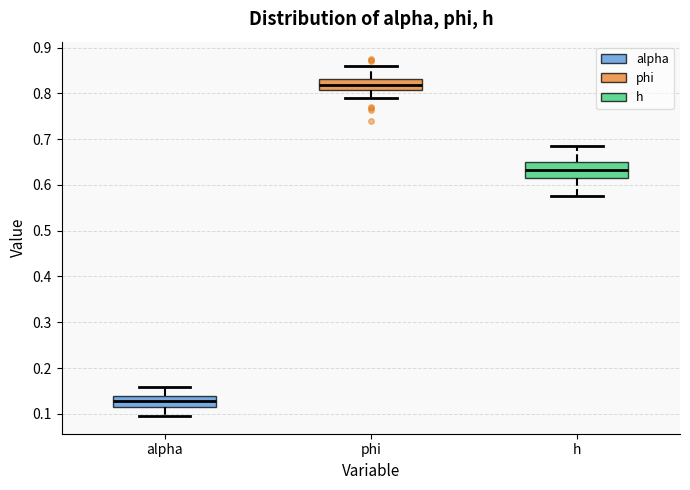

Reading left to right, read every box against the y-axis: the position of its median line, the range the box covers, and the ends of its whiskers. The values are not printed on the chart, so give them approximately, as read against the axis.

alpha: median 0.13, box 0.12 to 0.14, whiskers 0.10 to 0.16
phi: median 0.82, box 0.81 to 0.83, whiskers 0.79 to 0.86
h: median 0.63, box 0.62 to 0.65, whiskers 0.58 to 0.69